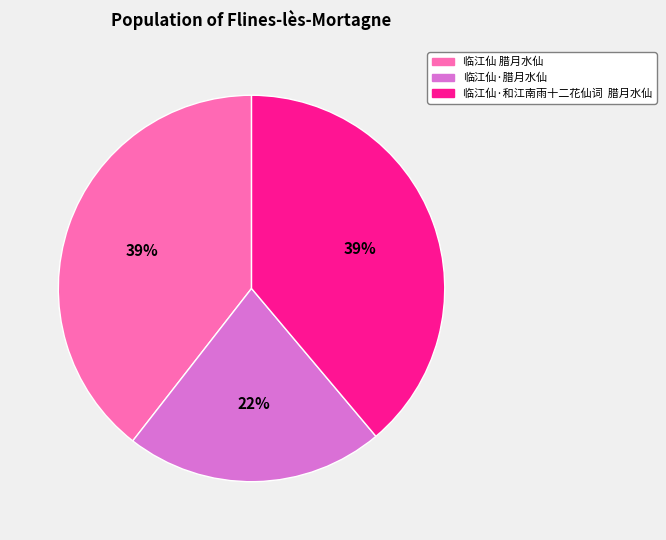

True or false: 临江仙·腊月水仙 accounts for 22% of the total.

True